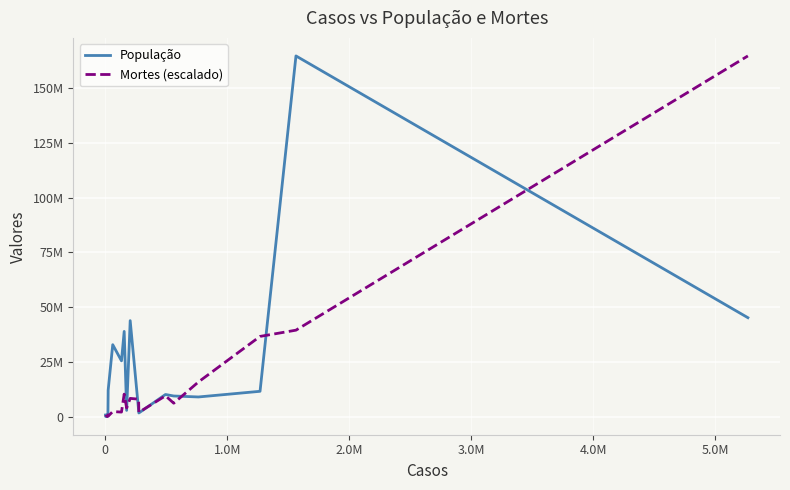

Does the chart display data point markers on the line(s)?

No